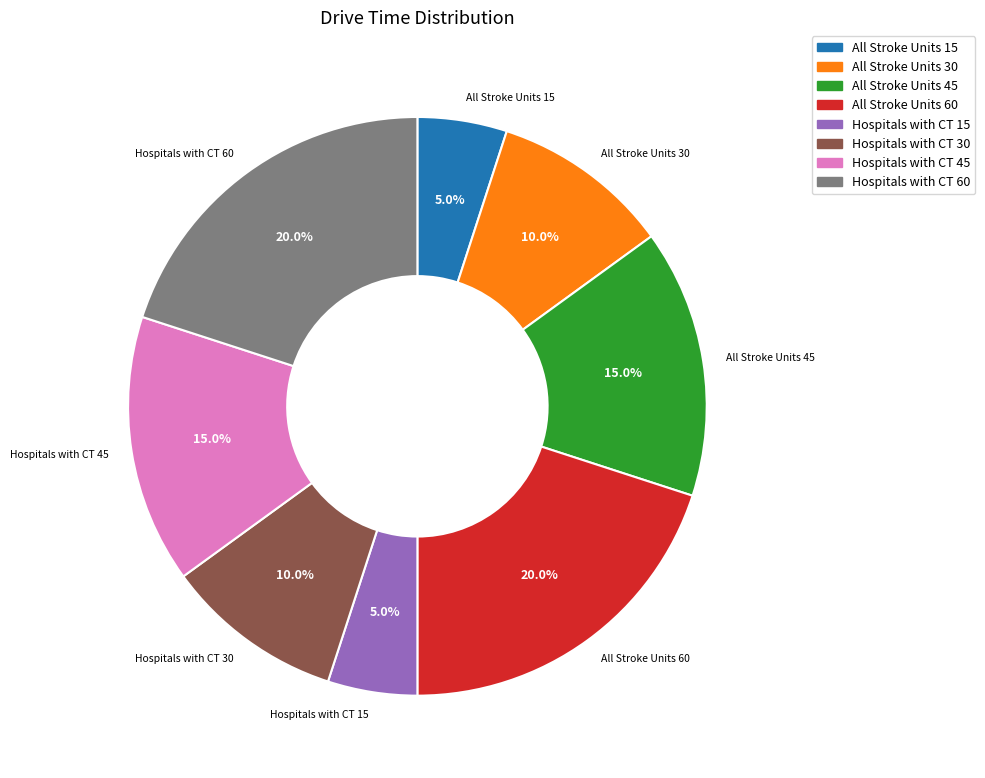

To the nearest percent, what is the combined percentage of Hospitals with CT 30 and All Stroke Units 30?

20%